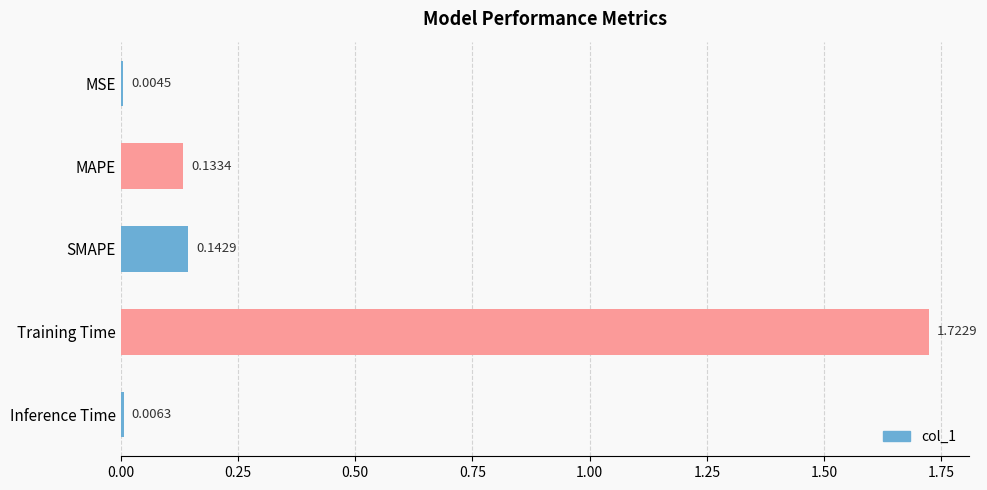

Count the number of data series in this chart.

1